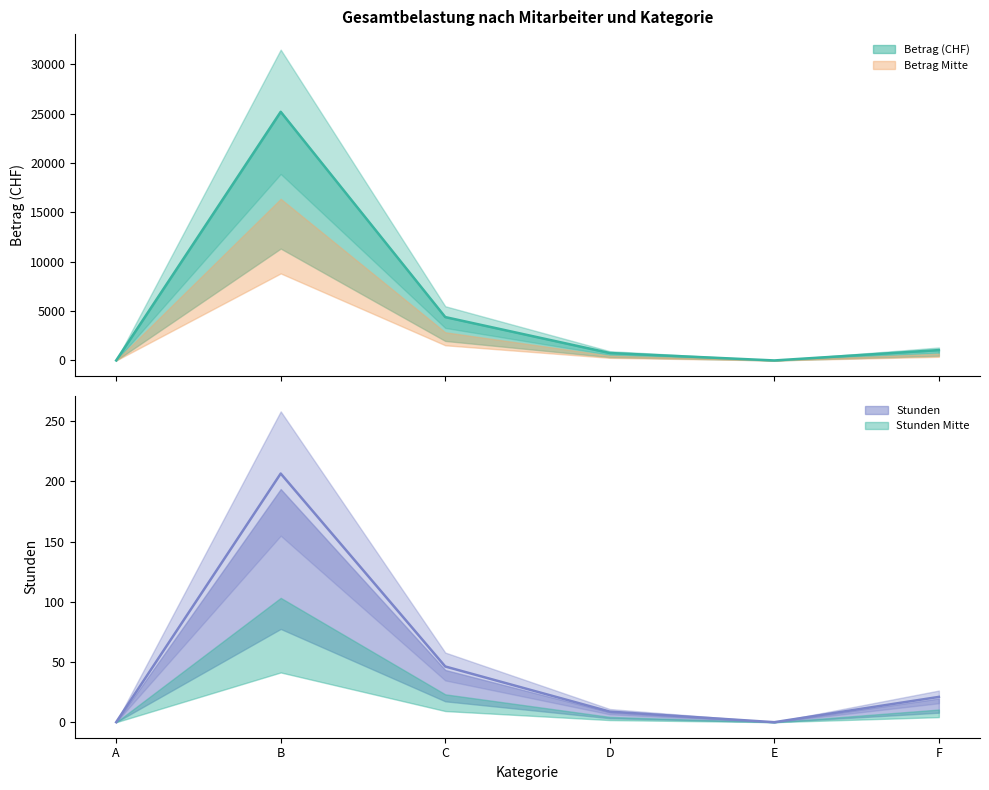

What is the difference between the maximum and second lowest values in the Stunden series?

206.5